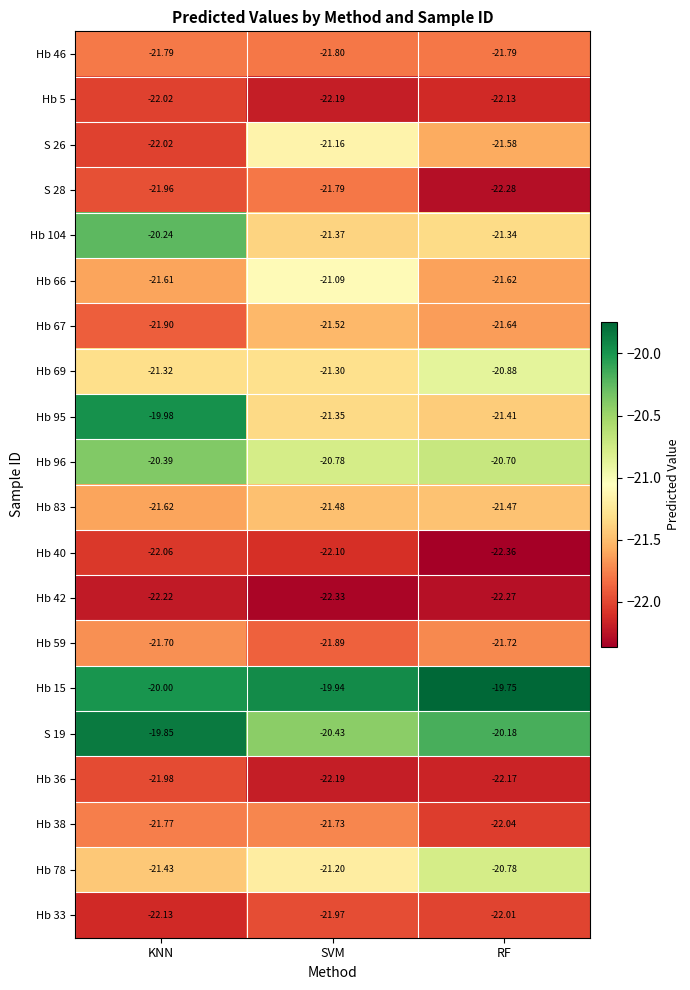

Which label corresponds to the largest value in the chart?

RF